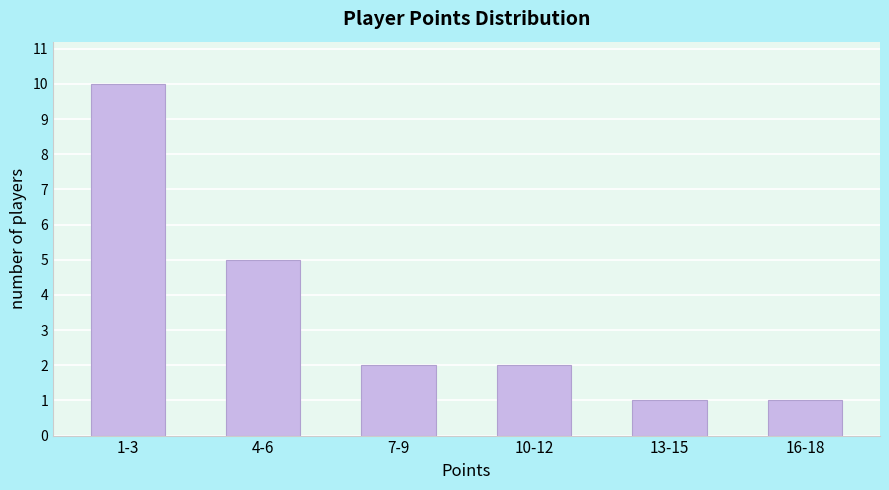

Reading left to right, extract all data points from this chart.

1-3=10	4-6=5	7-9=2	10-12=2	13-15=1	16-18=1